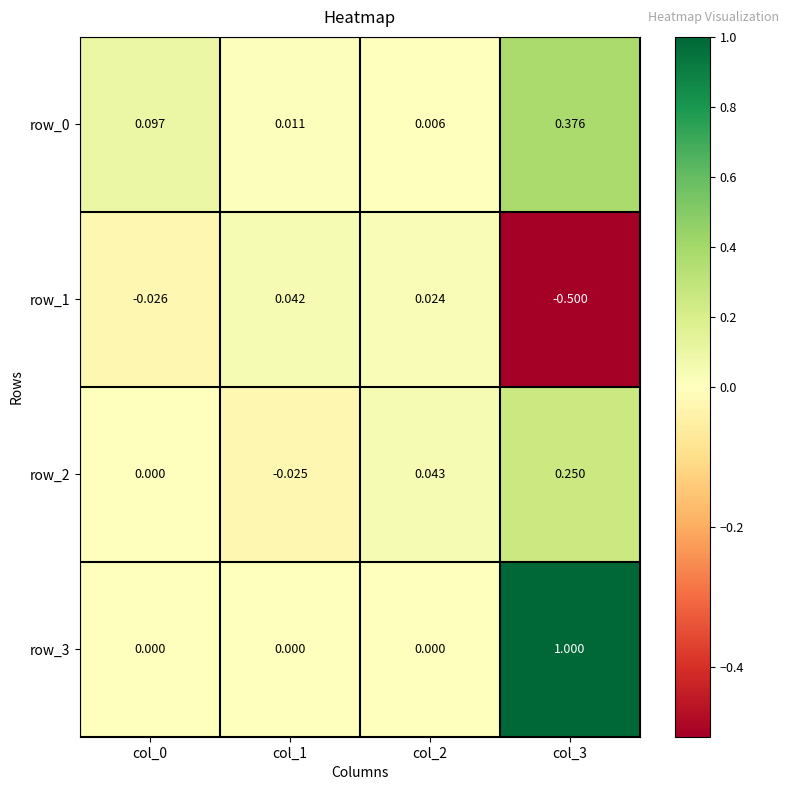

Is the value of row_0 at col_0 greater than the value of row_3 at col_3?

No